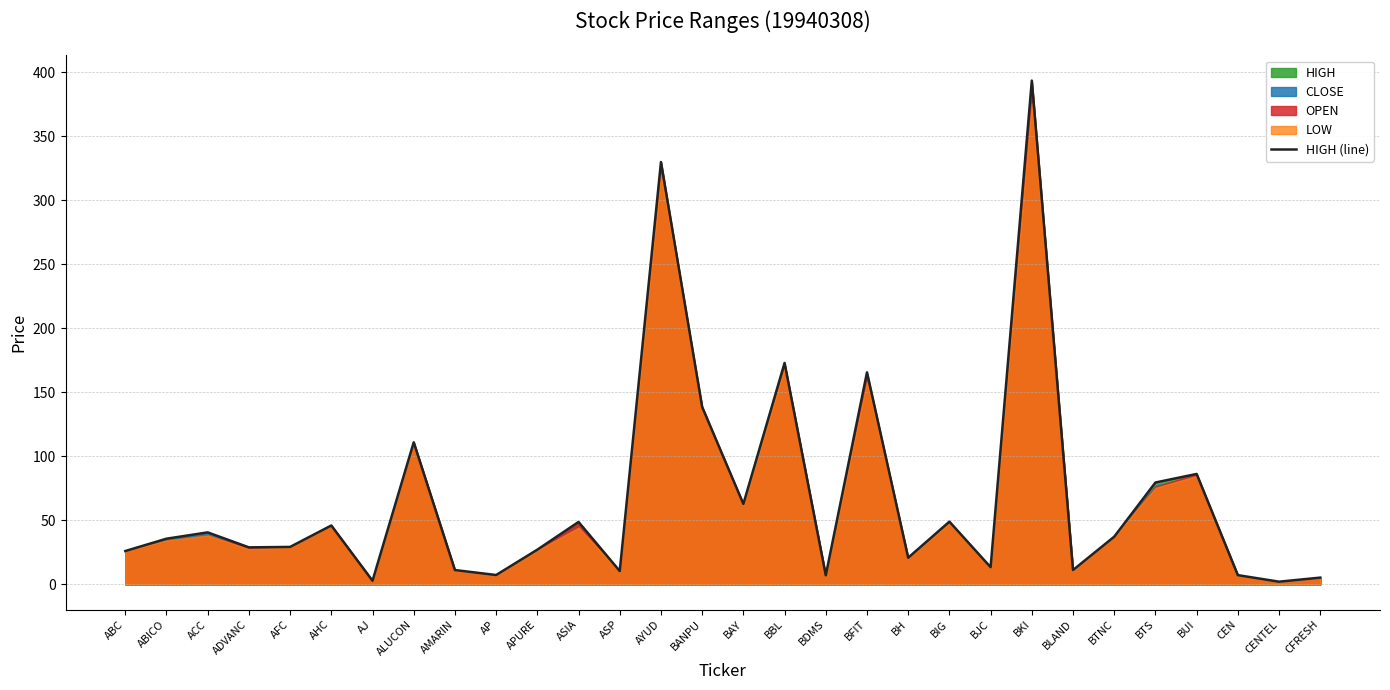

How many interior local valleys (lower than both neighbors) does the data have?

10